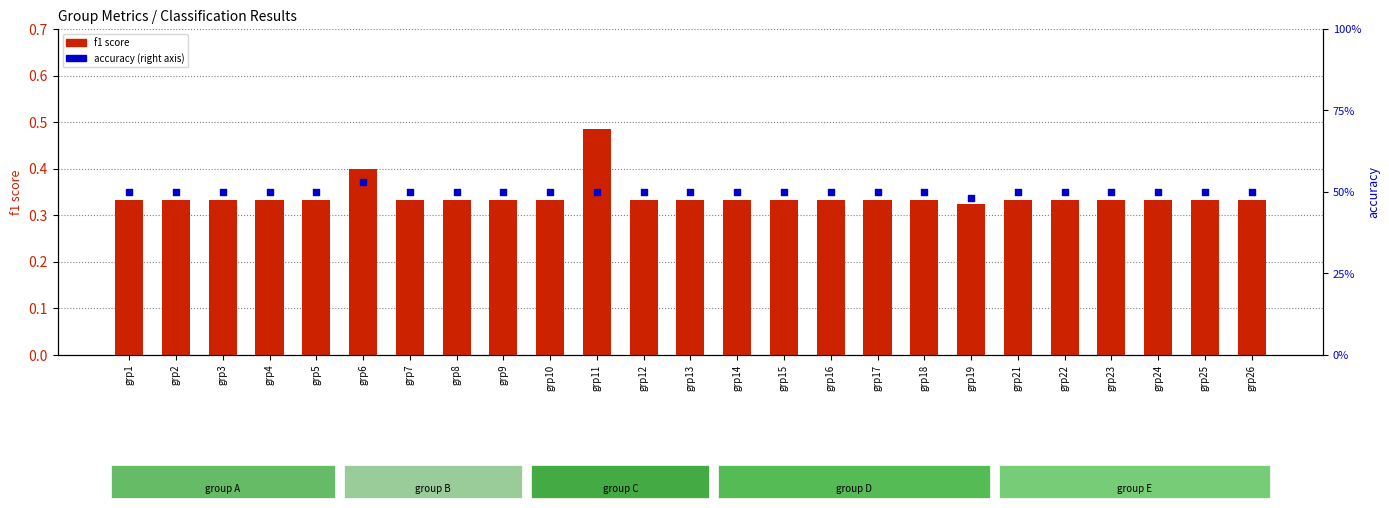

What are all the series names shown in the legend?

f1 score, accuracy